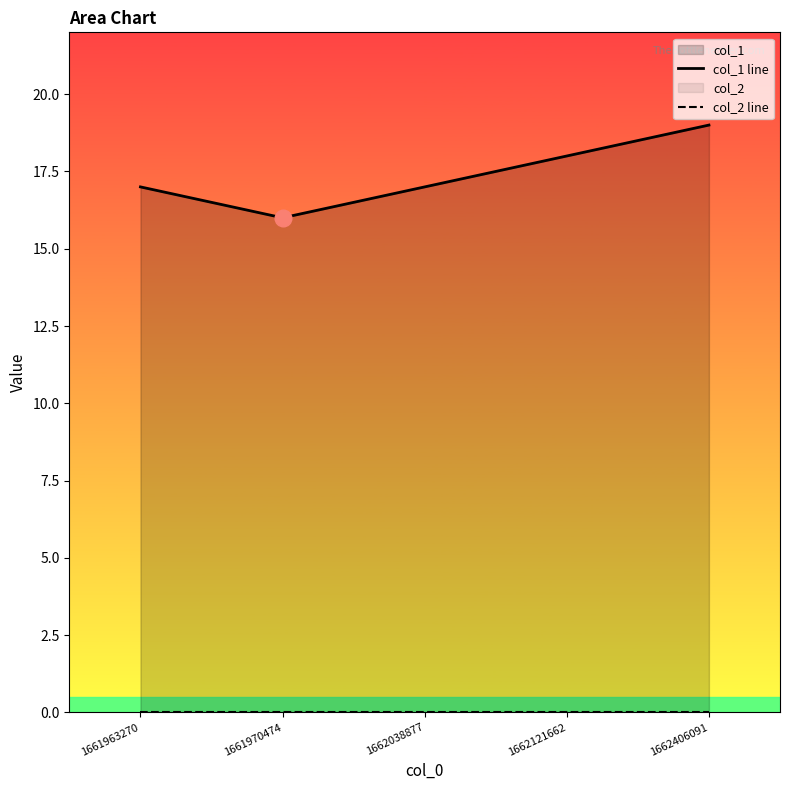

What is the highest value of the col_1 line series?

19